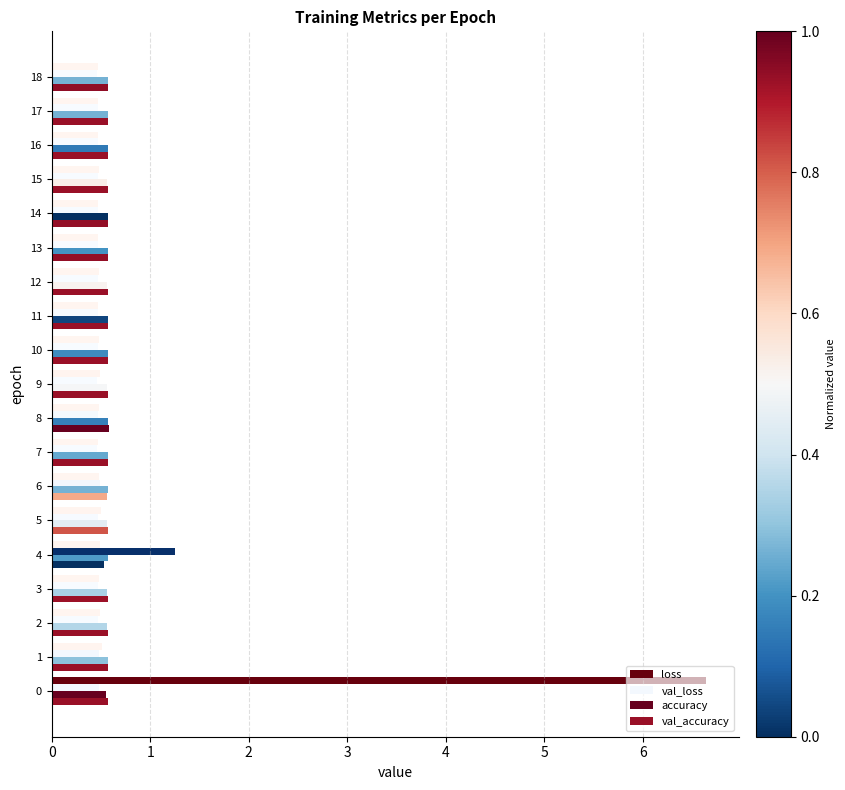

At how many categories does at least one series exceed 6?

1